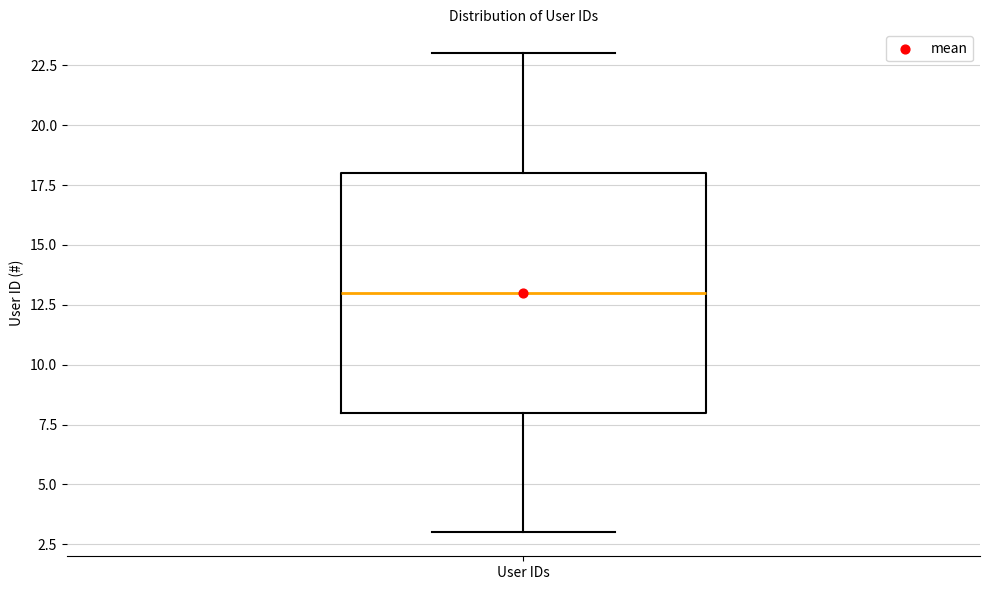

Read this box plot against the y-axis: the position of the median line, the range covered by the box, and the ends of both whiskers. The values are not printed on the chart, so give them approximately, as read against the axis.

median 13, box 8 to 18, whiskers 3 to 23